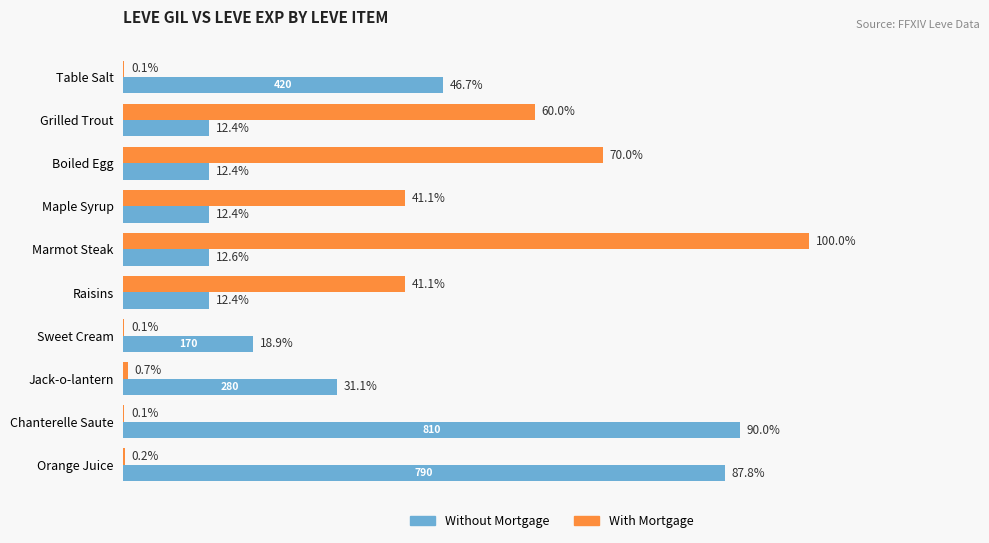

What position from the left is Raisins?

6